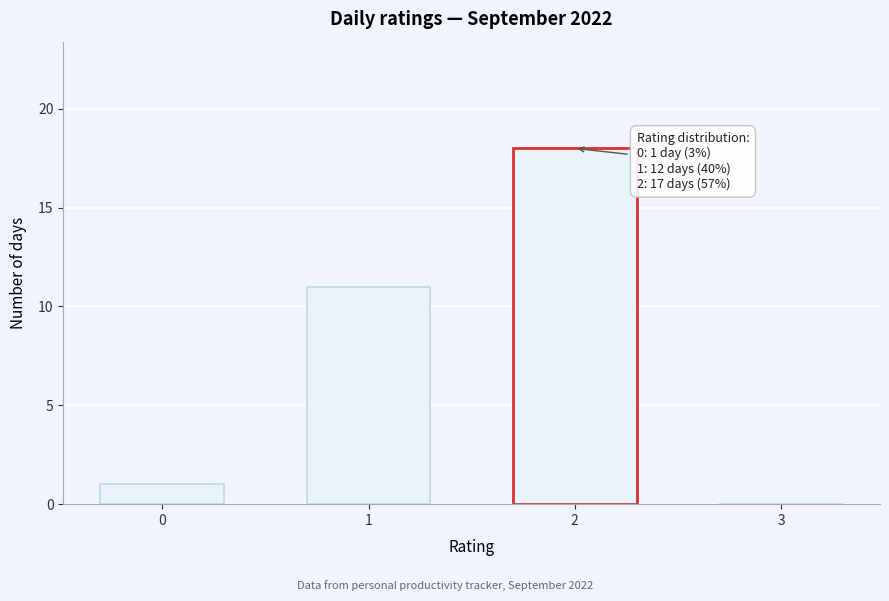

Reading left to right, extract all data points from this chart.

0=1	1=11	2=18	3=0